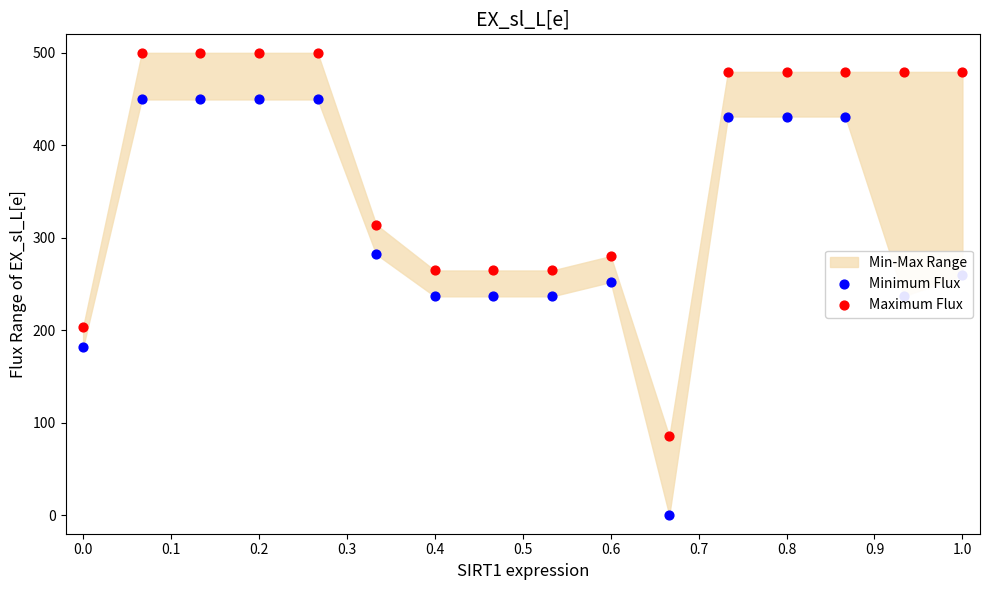

At how many categories does at least one series exceed 120?

15